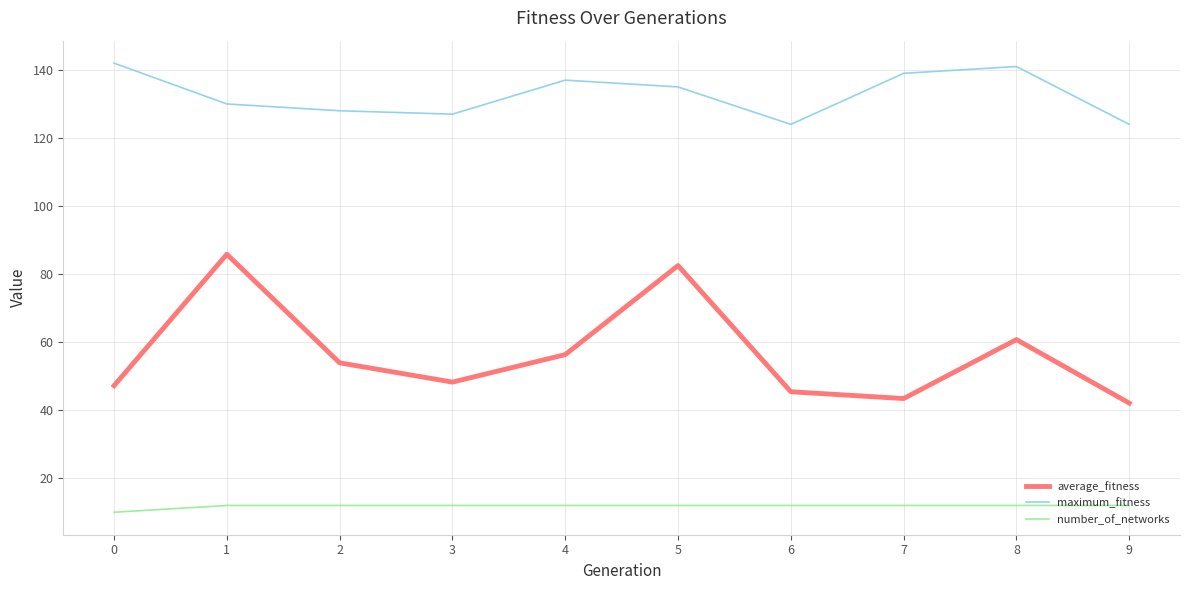

True or false: average_fitness and number_of_networks cross at least once.

False